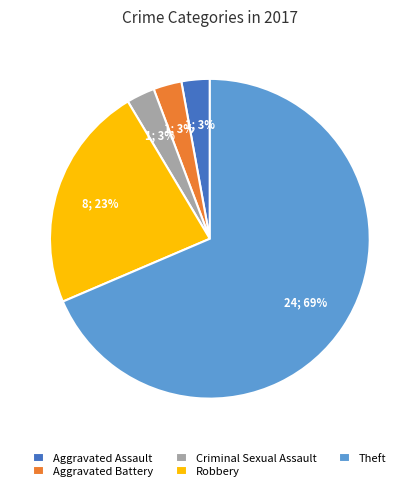

The Aggravated Assault slice represents 11% of the pie. True or false?

False